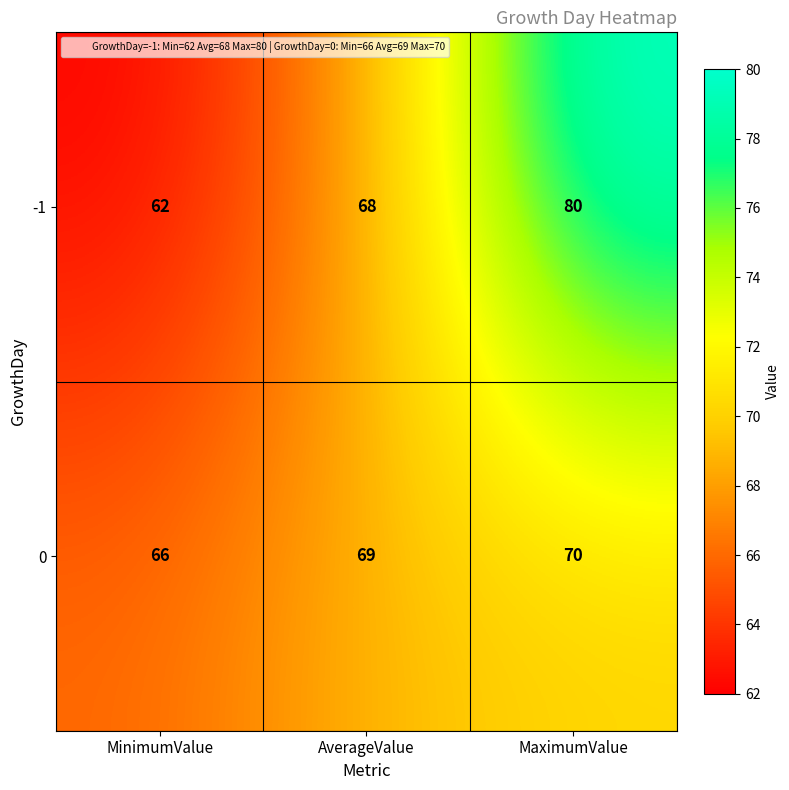

Reading left to right, what are all the values shown in this chart?

-1: MinimumValue=62	AverageValue=68	MaximumValue=80
0: MinimumValue=66	AverageValue=69	MaximumValue=70